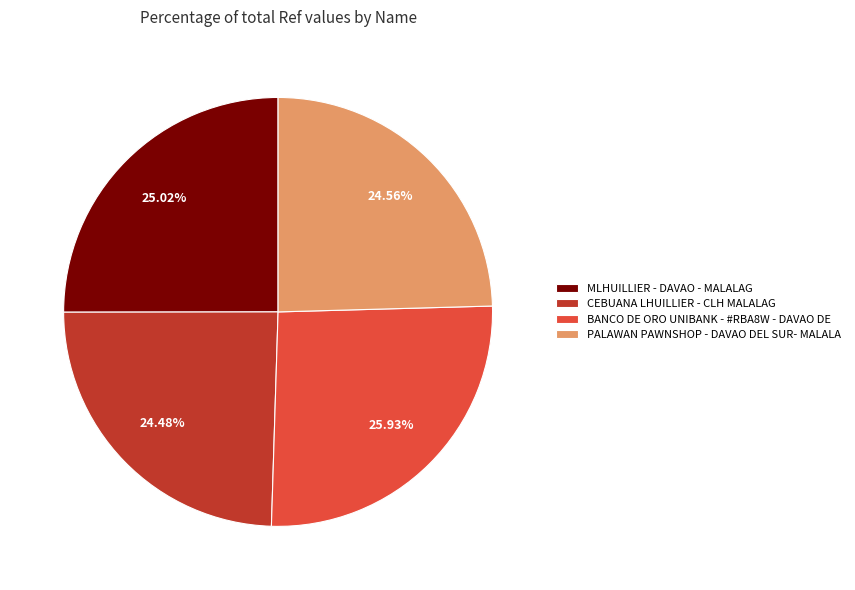

Does CEBUANA LHUILLIER - CLH MALALAG represent more than half of the total?

No